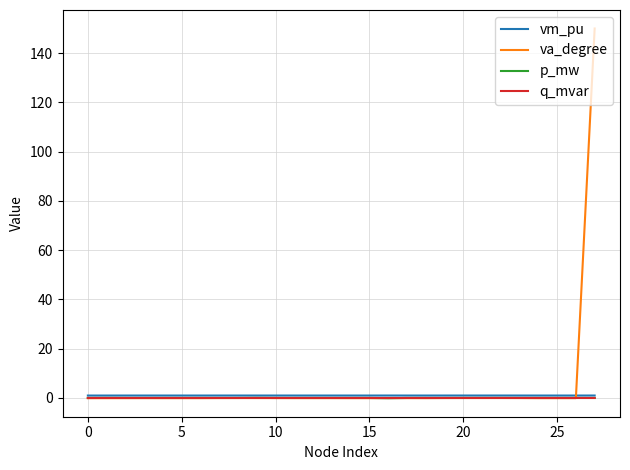

What is the greatest value displayed?

150.0